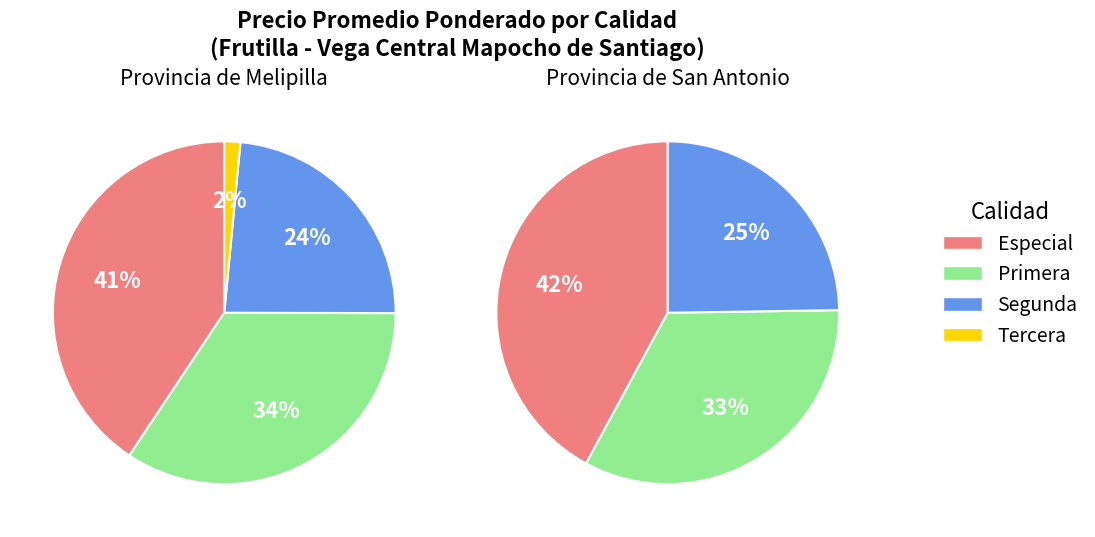

Is it true that Segunda is 11% of the pie?

False